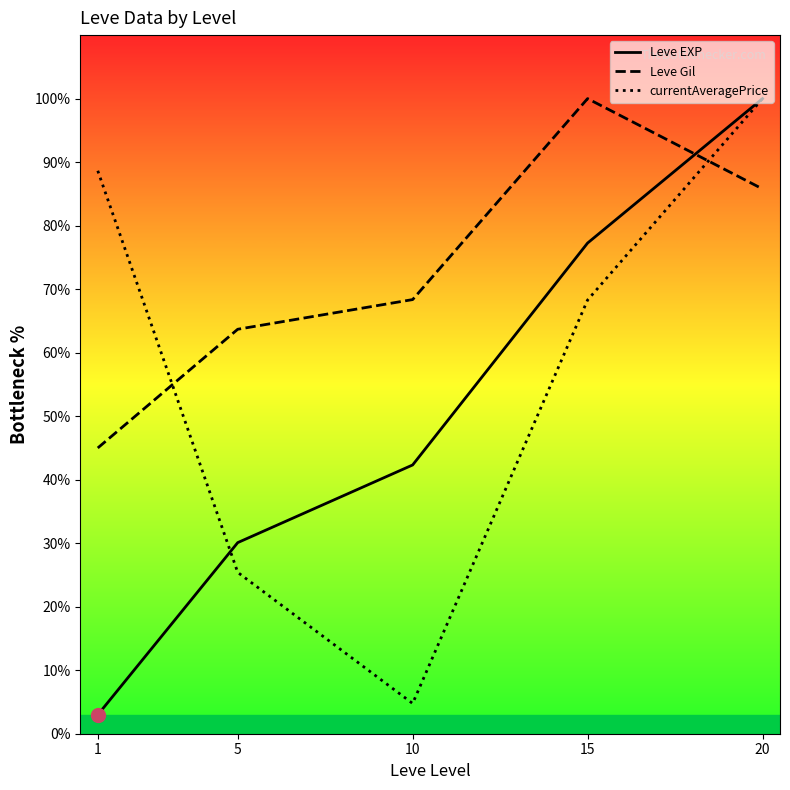

The currentAveragePrice series shows 68.3 at 15. True or false?

True